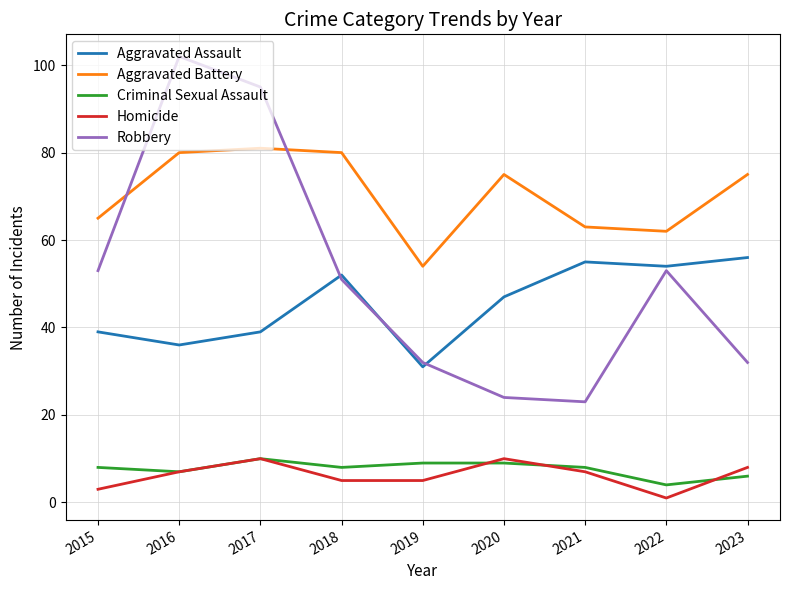

True or false: Aggravated Battery and Homicide cross at least once.

False